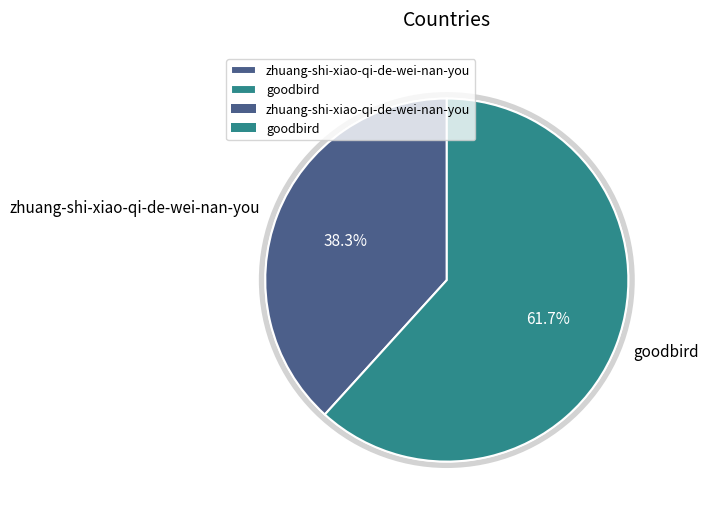

Which slice represents more than half of the pie?

goodbird